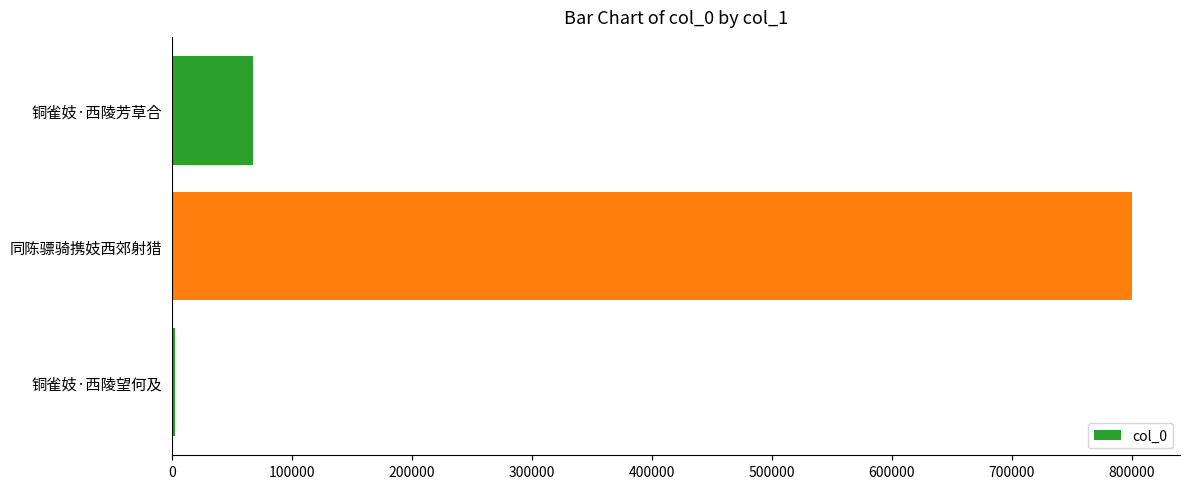

Where is the data nearest to the value 401358?

铜雀妓·西陵芳草合